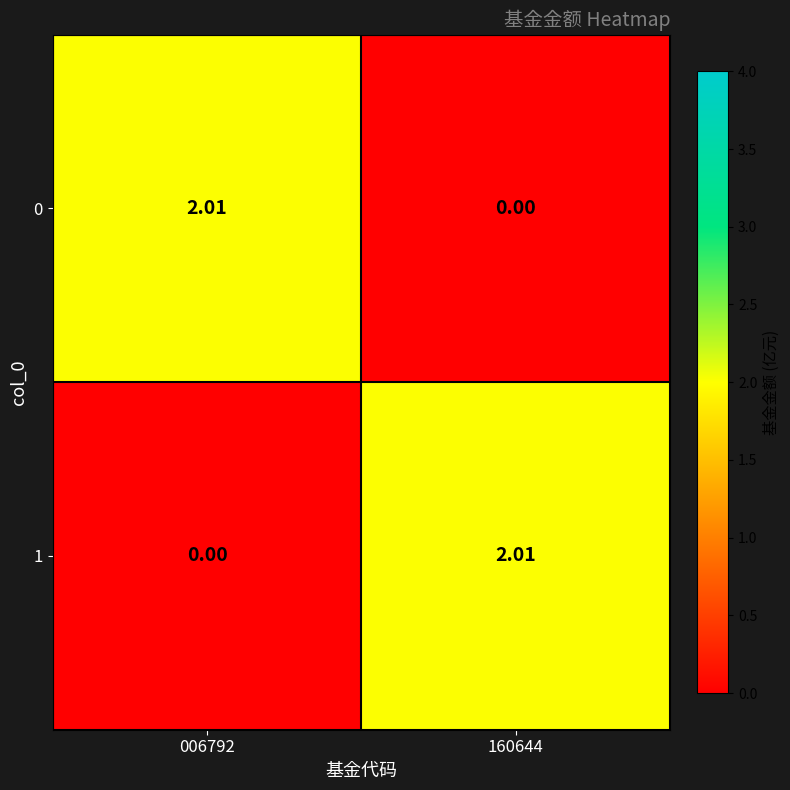

Reading left to right, what are all the values shown in this chart?

0: 006792=2.0	160644=0.0
1: 006792=0.0	160644=2.0